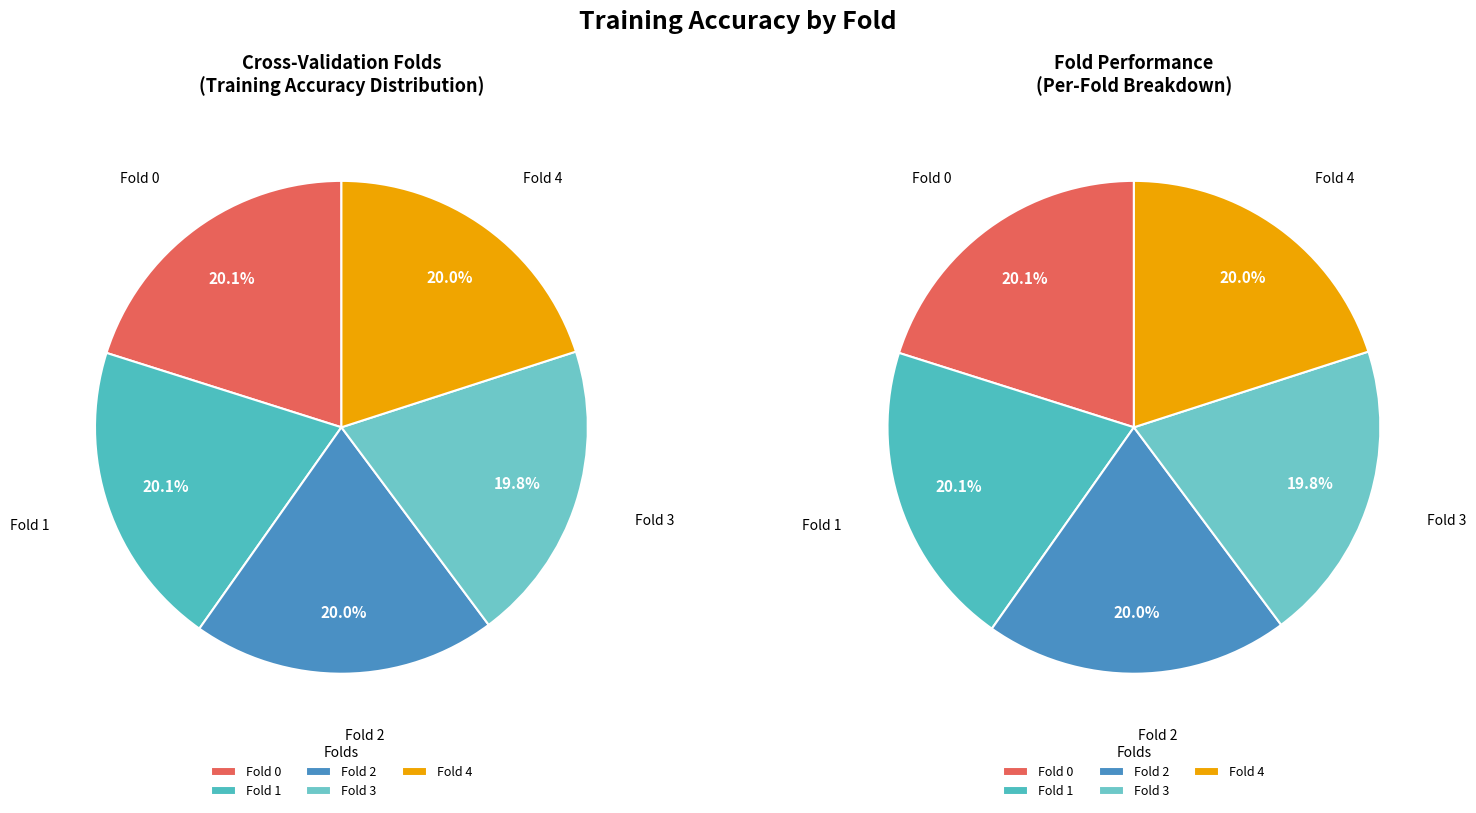

Is there any slice that represents more than half of the pie?

No